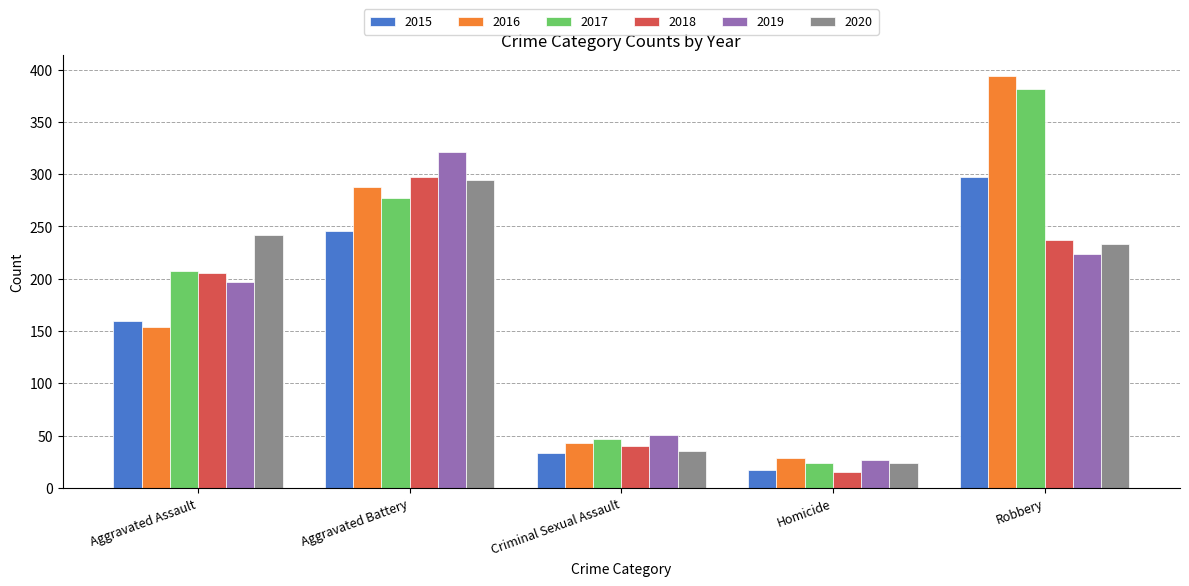

At which label does 2020 reach its peak?

Aggravated Battery